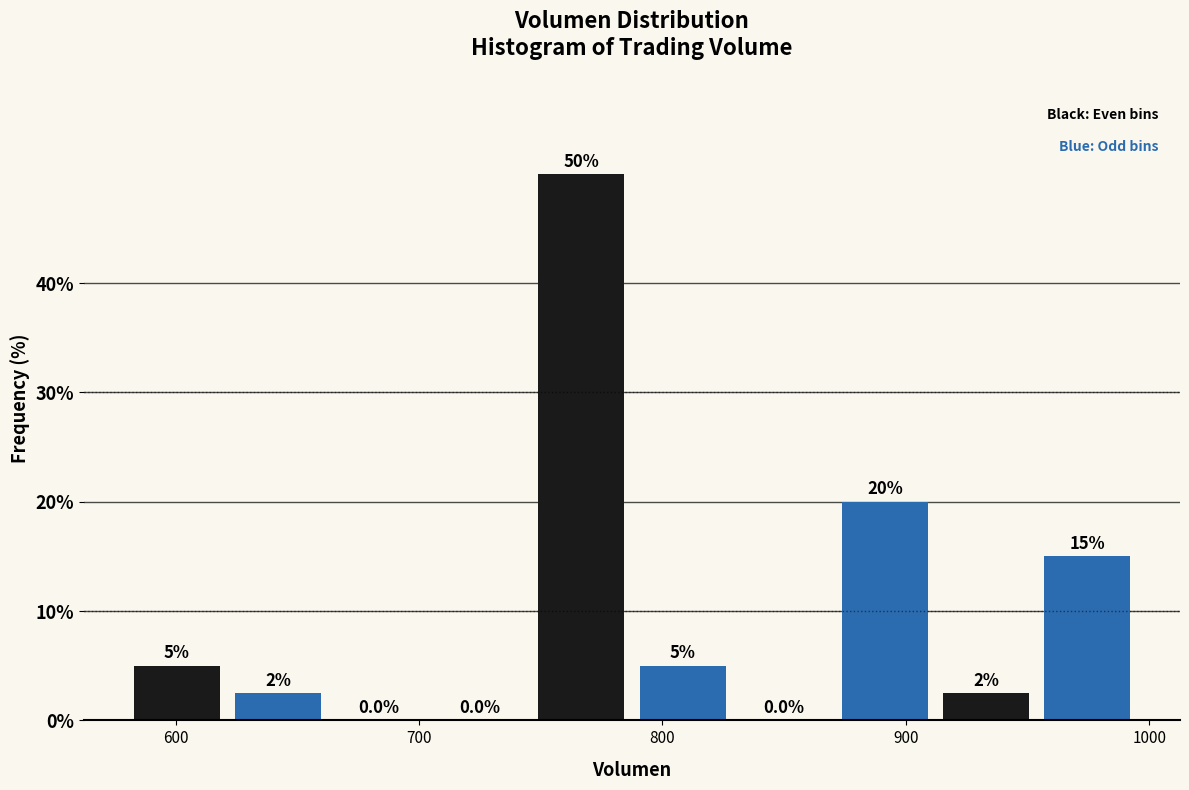

Over which range of the x-axis is the bar tallest?

750 to 790